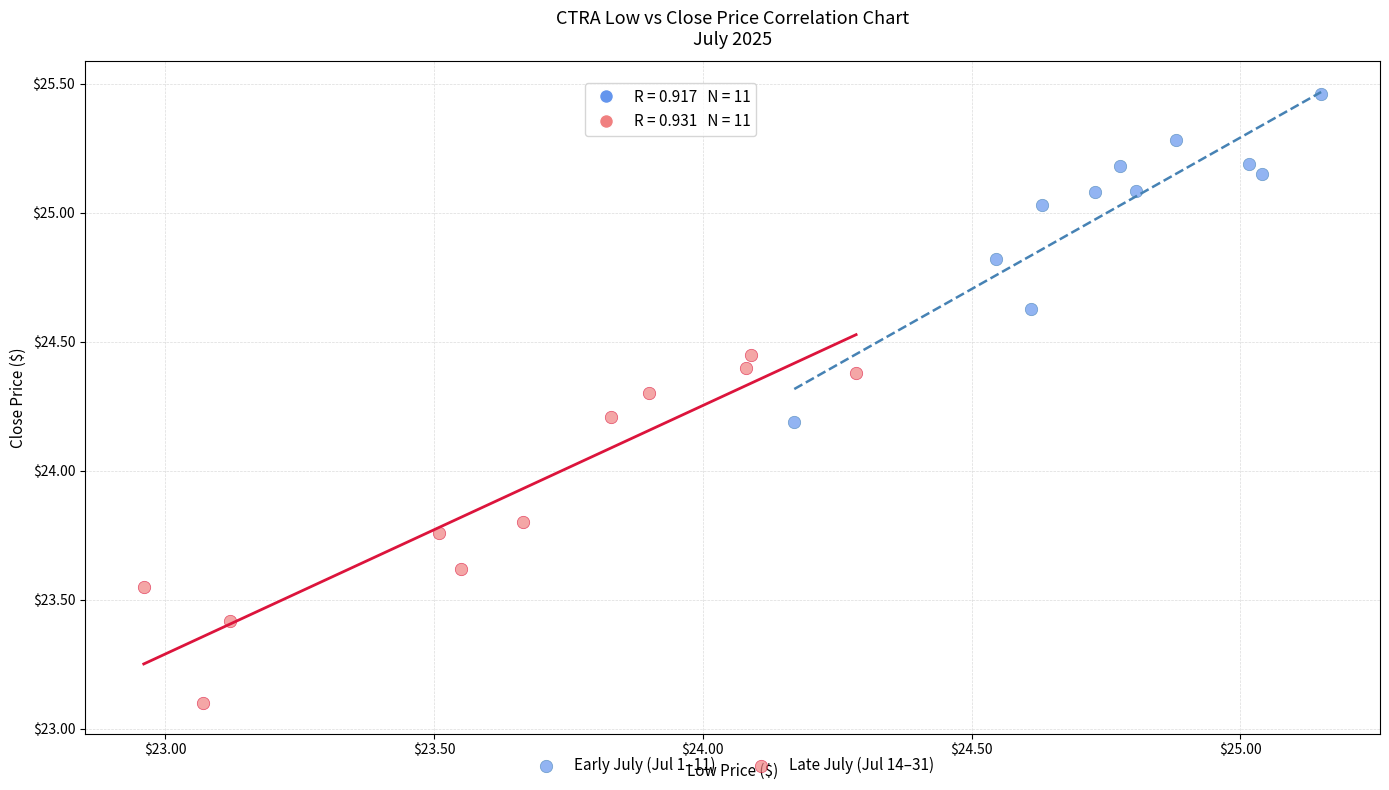

Which series has the largest Y range (max minus min)?

Late July (Jul 14–31)